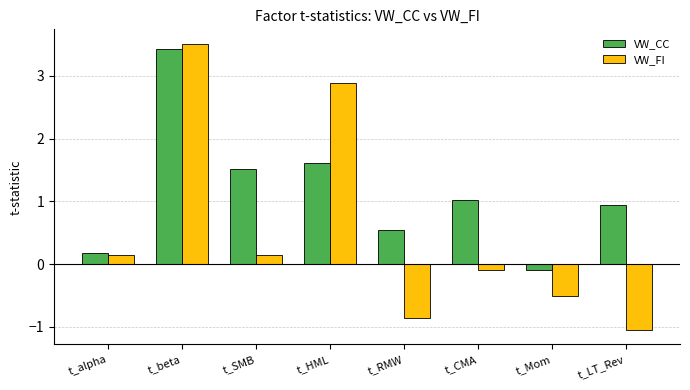

What is the difference between the second highest and second lowest values in the VW_FI series?

3.8